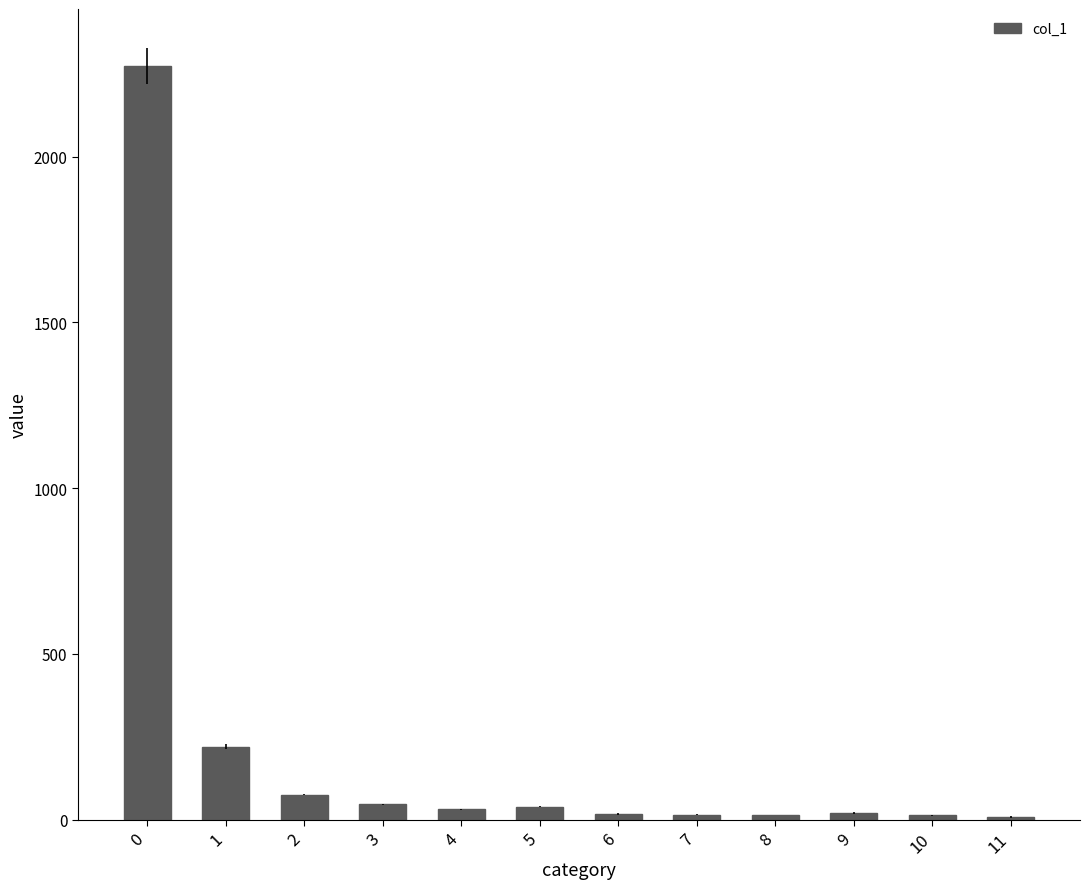

Is it true that the value at 1 is 331?

False